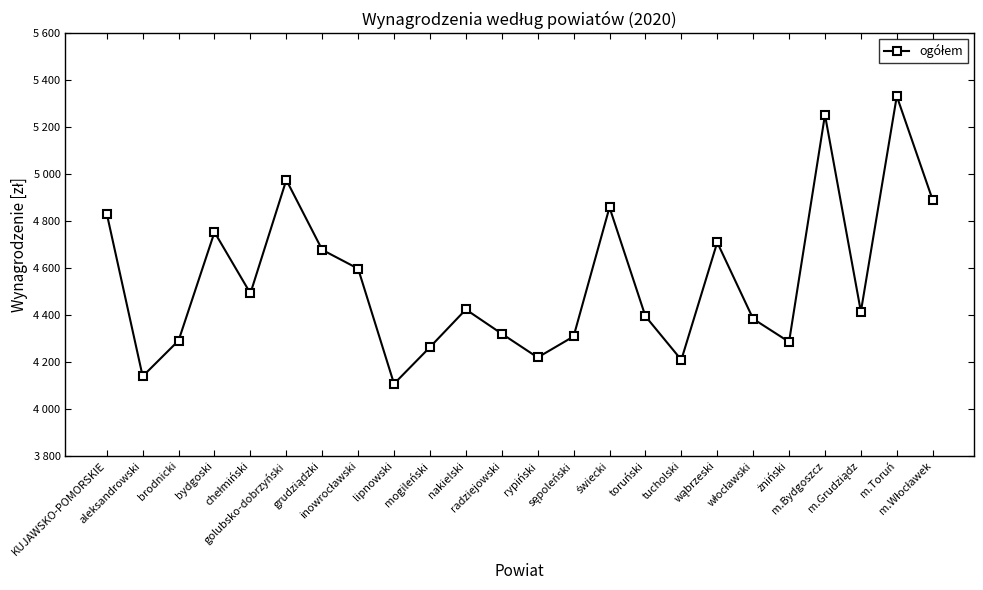

The chart shows a value of 6703.6 at chełmiński. True or false?

False